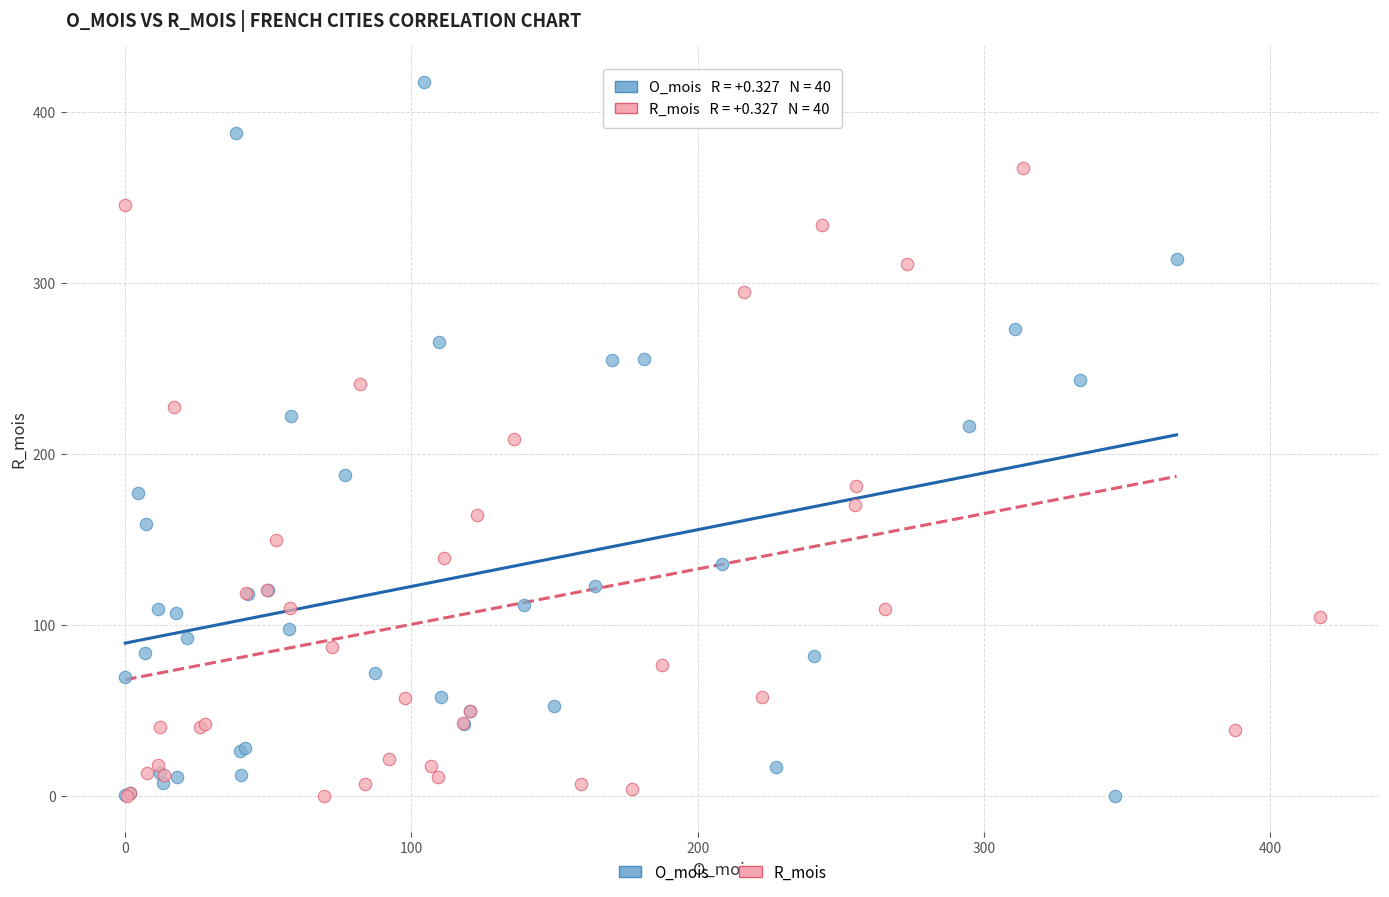

Which series contains the highest Y value?

O_mois